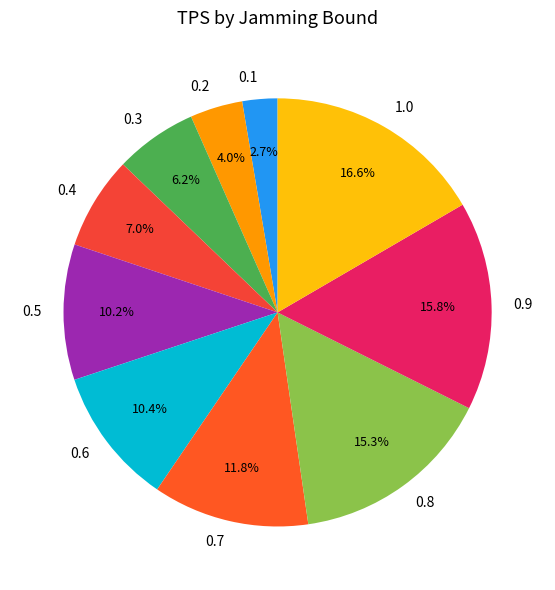

To the nearest percent, what is the difference between the largest and smallest slice percentages?

14%